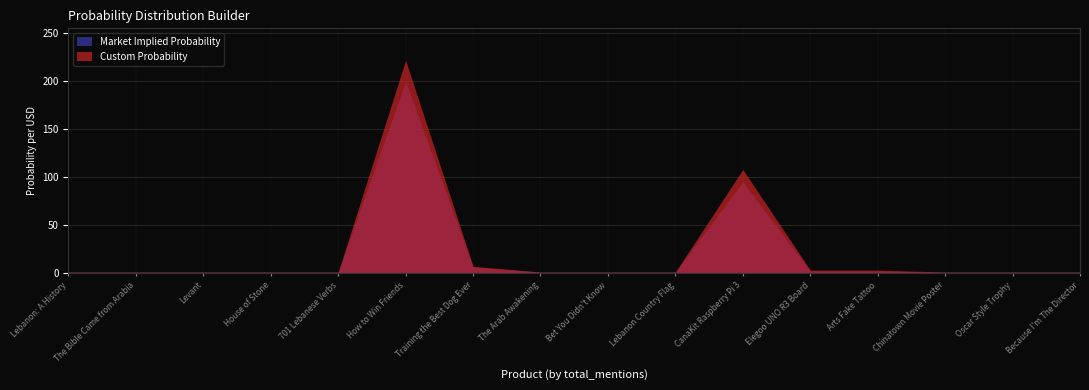

Read the Custom Probability value at CanaKit Raspberry Pi 3.

108